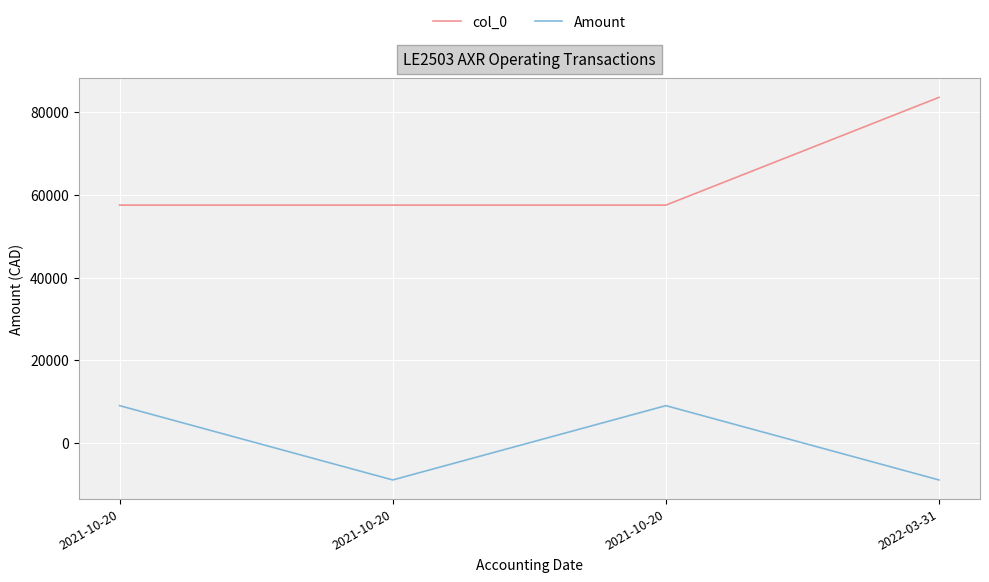

What is the spread (max minus min) of values at 2021-10-20?

48549